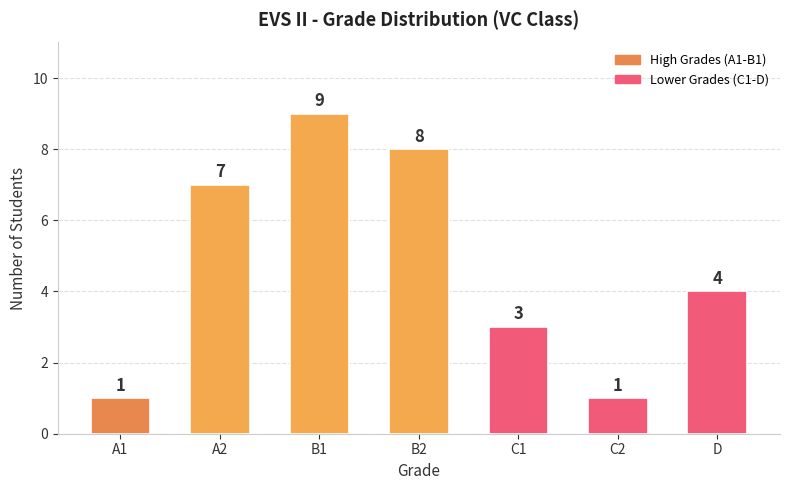

Is it true that the value at C1 is 3?

True